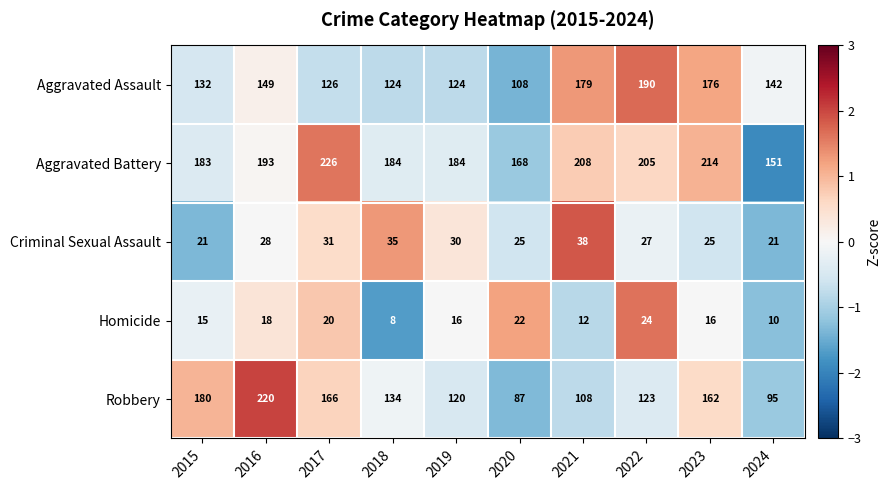

How many Homicide values are between 12 and 20?

6